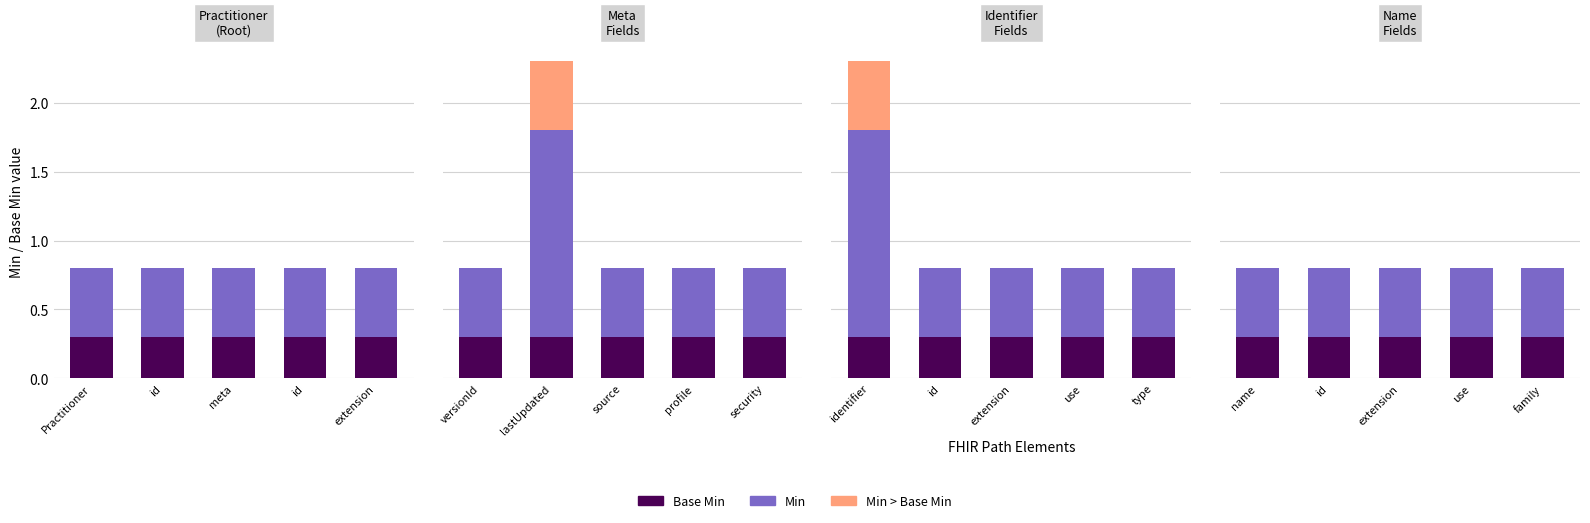

Does the chart contain any negative values?

No